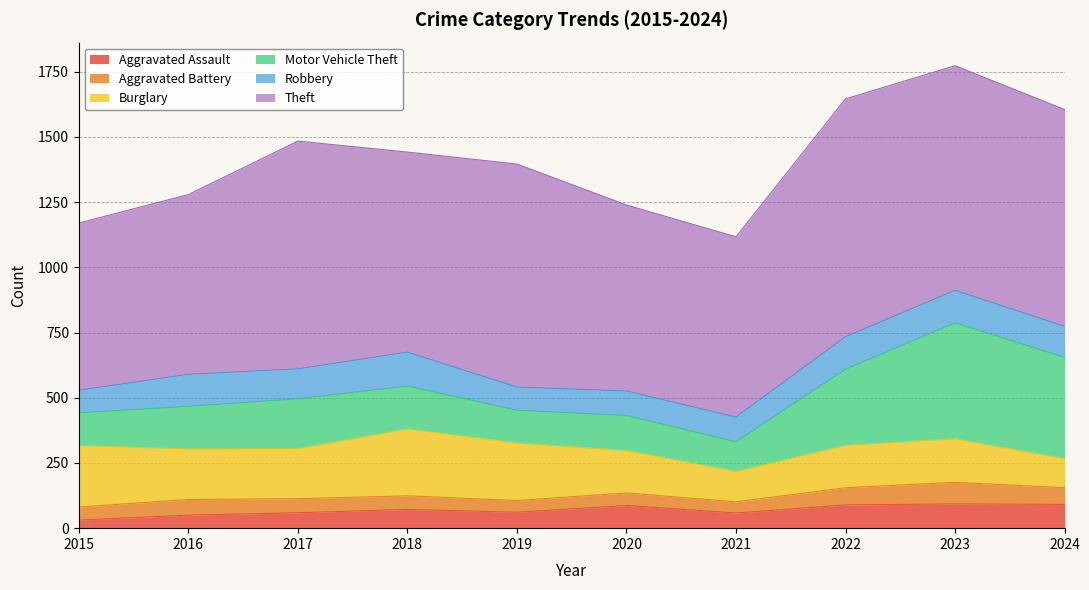

In Aggravated Assault, how many points are higher than both neighbors (excluding endpoints)?

3